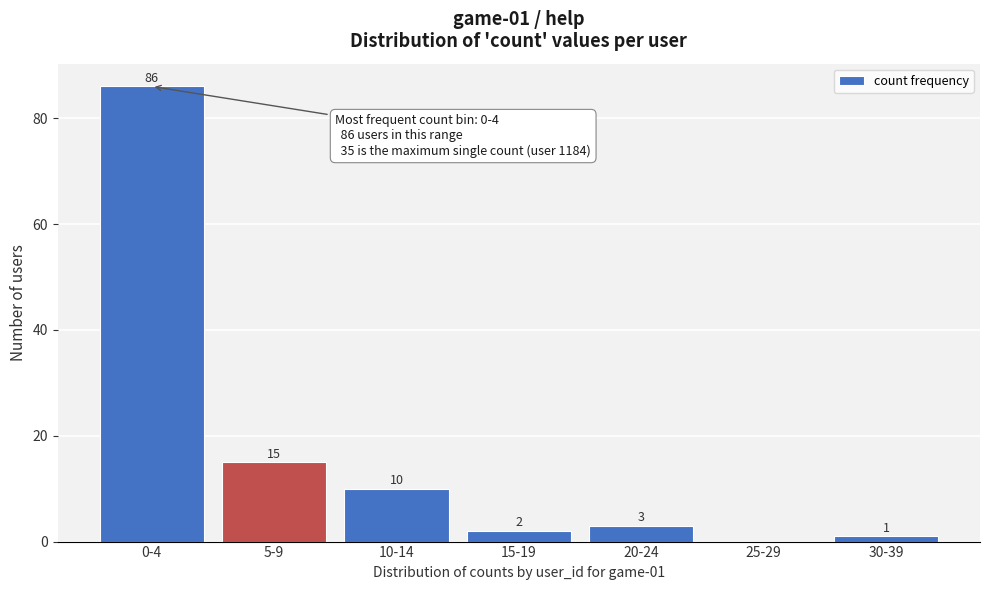

Reading left to right, list all the values displayed in this chart.

0-4=86	5-9=15	10-14=10	15-19=2	20-24=3	25-29=0	30-39=1